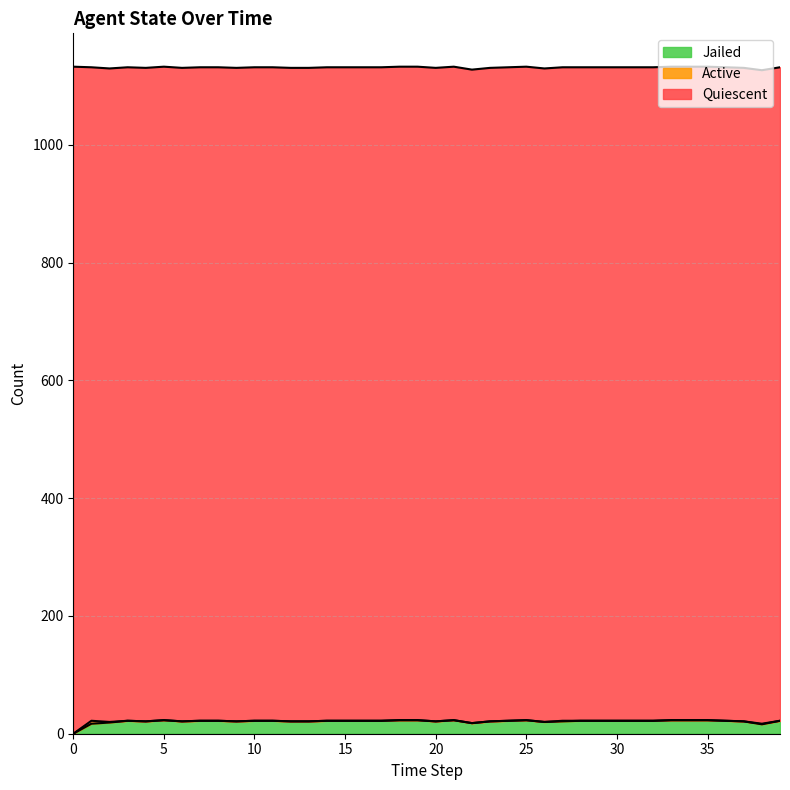

True or false: Quiescent has more than 1 points higher than both neighbors.

False